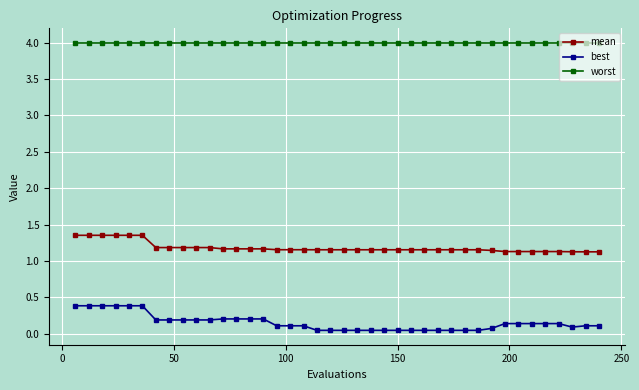

How many mean values are between 1 and 2?

40